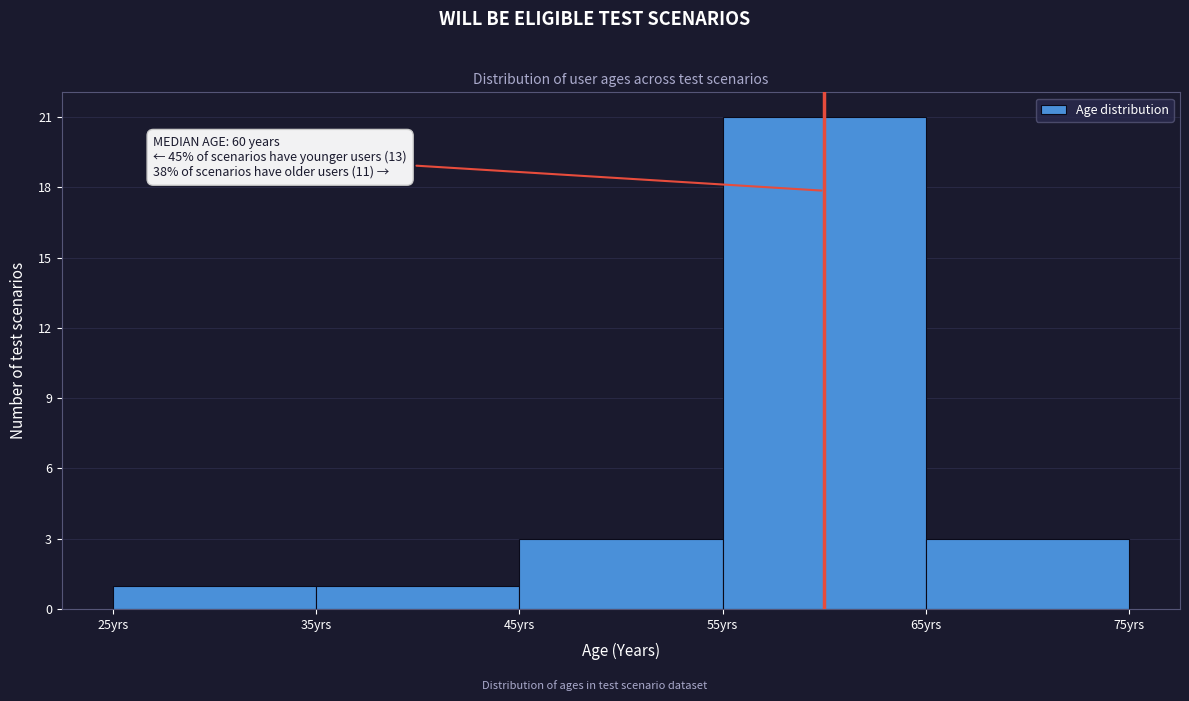

Which range on the x-axis has the tallest bar?

55 to 65